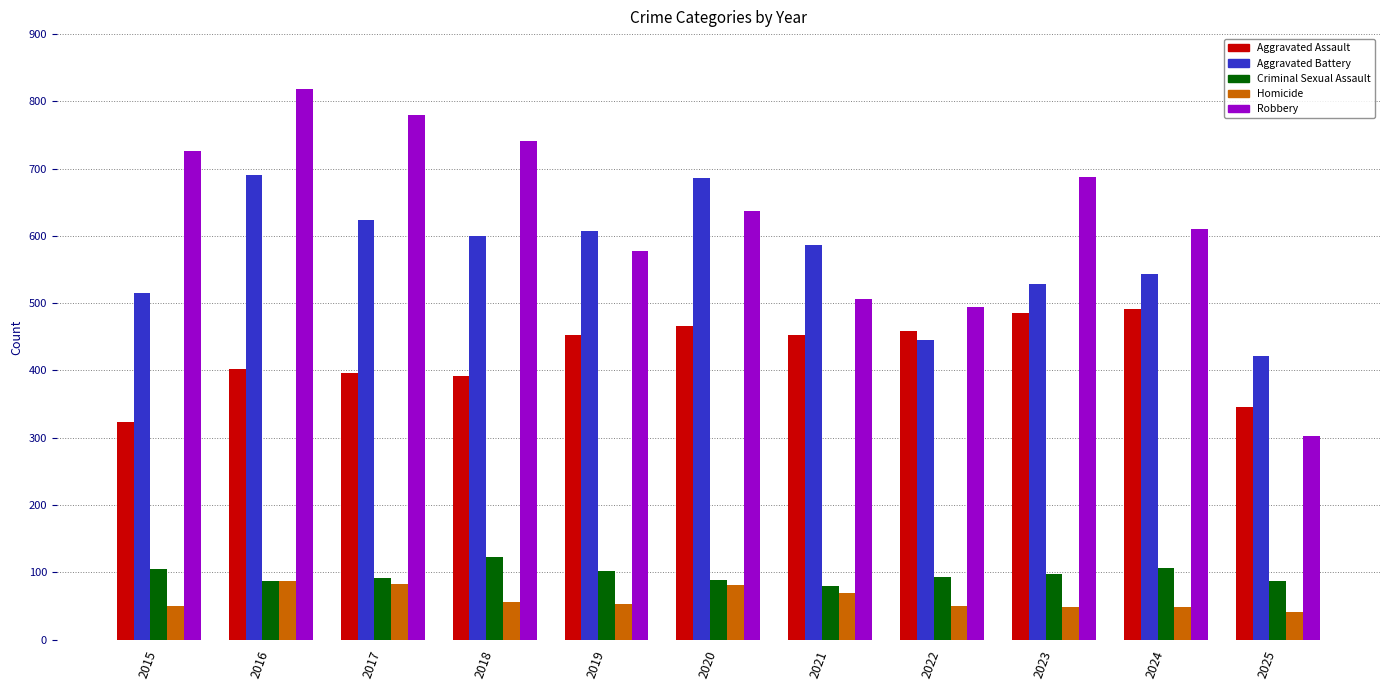

Which series changed the most between 2017 and 2020?

Robbery